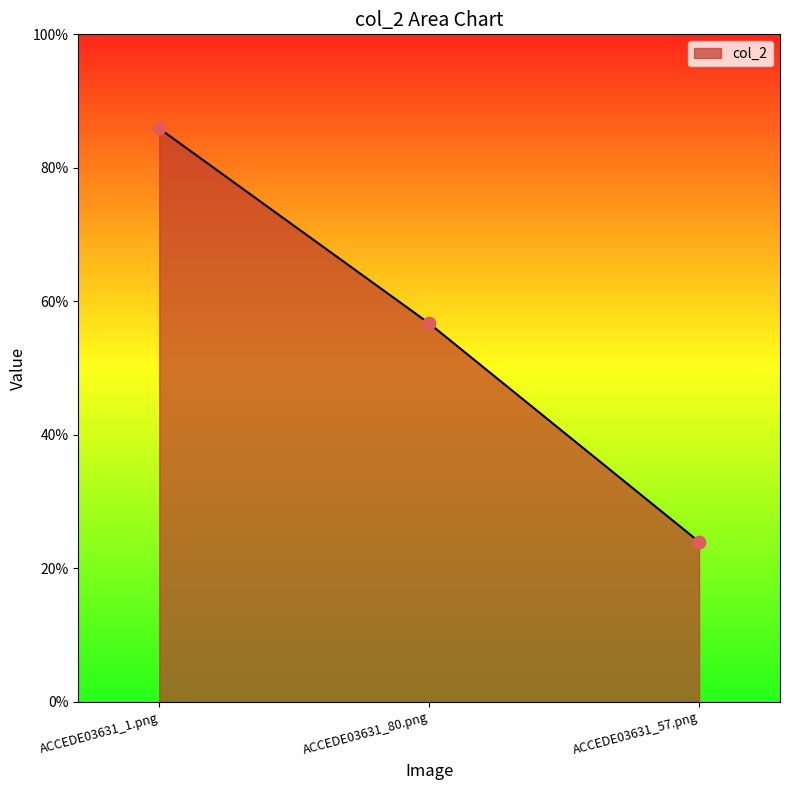

Between ACCEDE03631_80.png and ACCEDE03631_1.png, which is larger?

ACCEDE03631_1.png